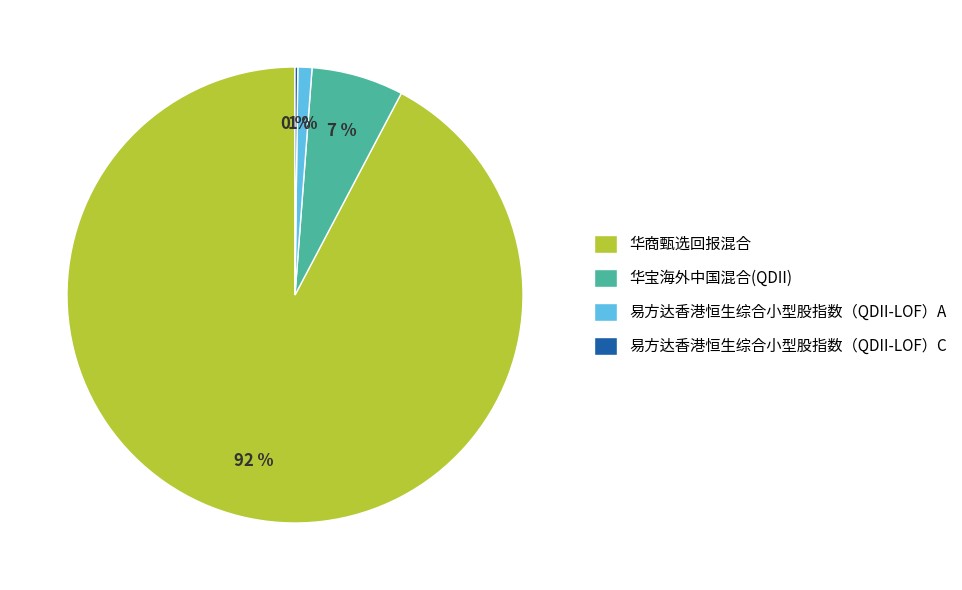

The 易方达香港恒生综合小型股指数（QDII-LOF）A slice represents 11% of the pie. True or false?

False